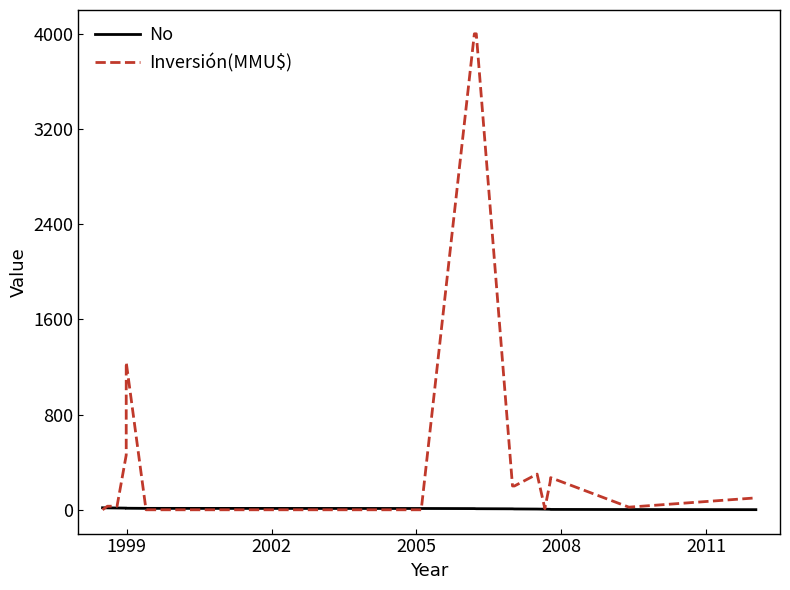

Rank the series by their maximum value, from highest to lowest.

Inversión(MMU$), No